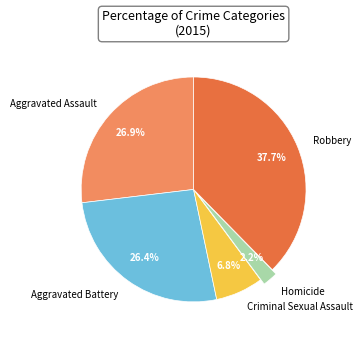

How many slices are in this pie chart?

5